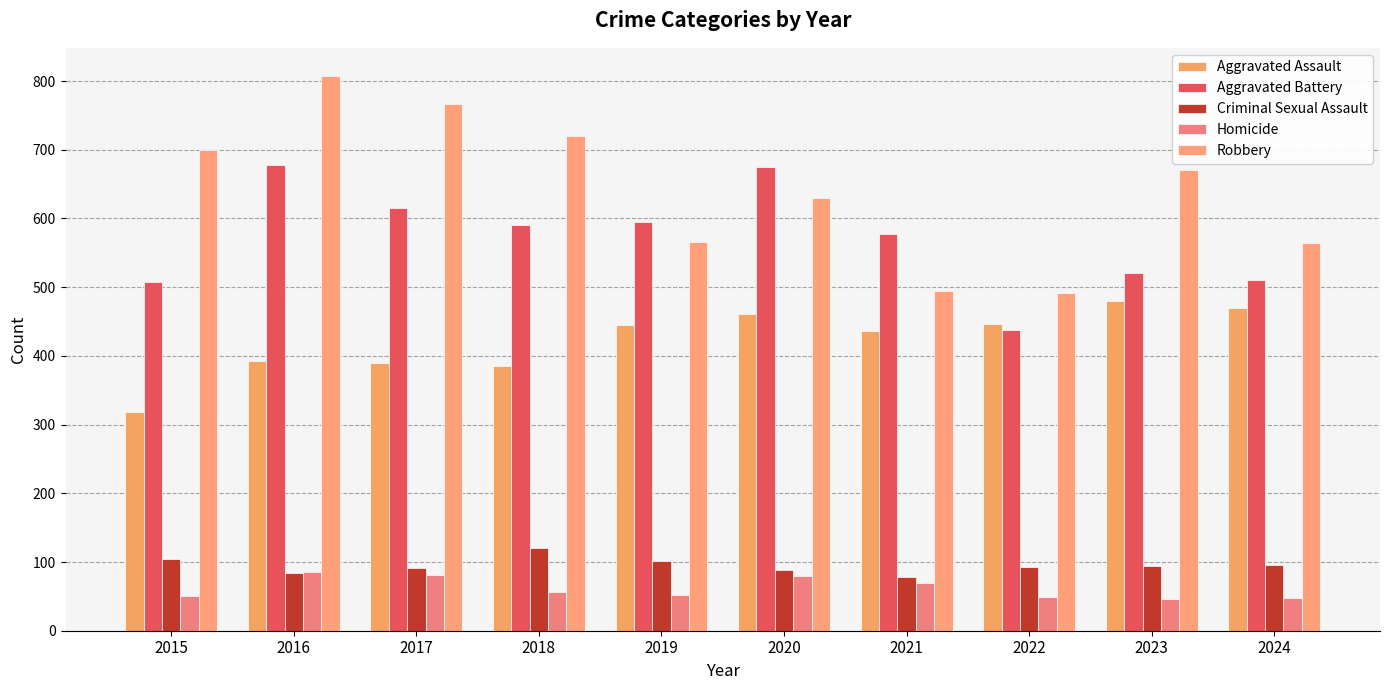

What is the approximate value of Homicide at 2015, to the nearest 5?

50